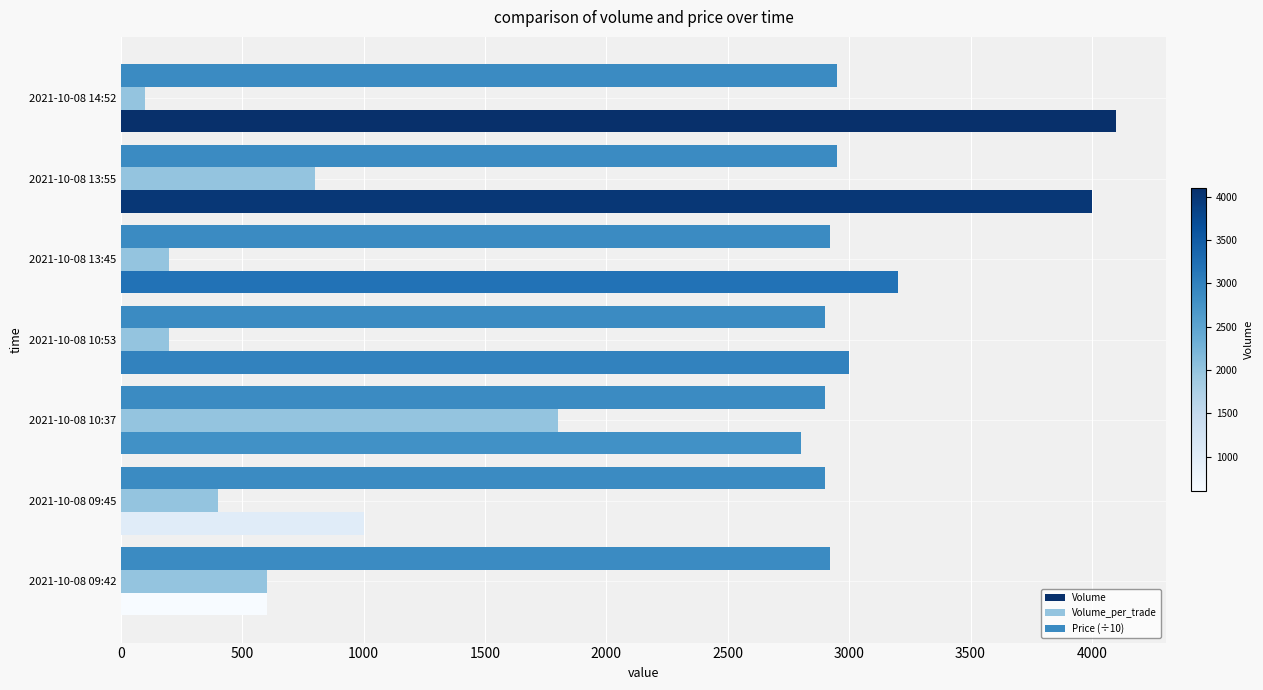

Where is Volume nearest to the value 2350?

2021-10-08 10:37